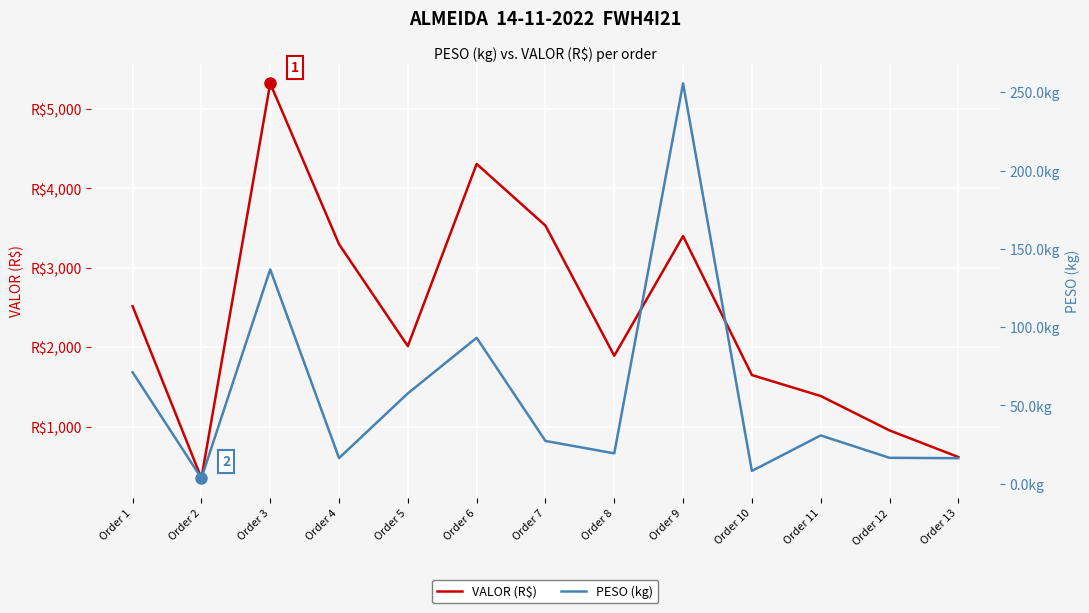

How many lines are shown in the chart?

2